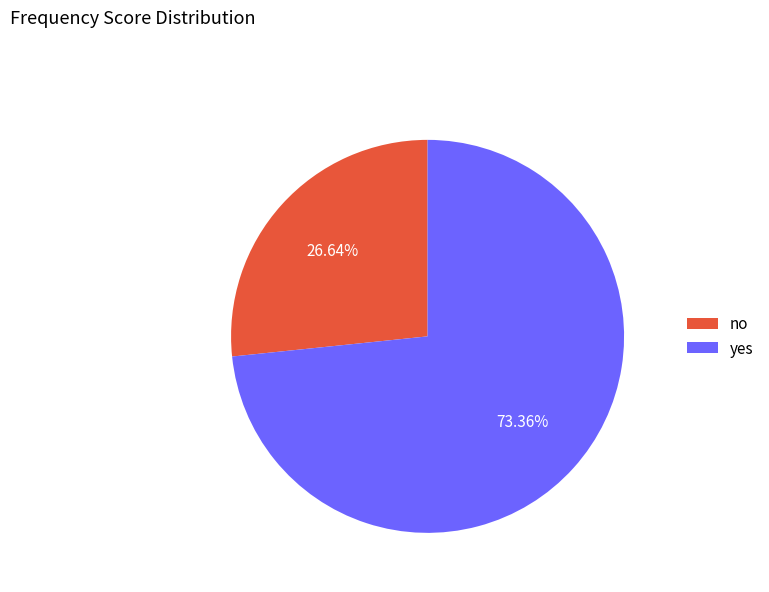

To the nearest percent, what is the difference between the no and yes slice percentages?

47%